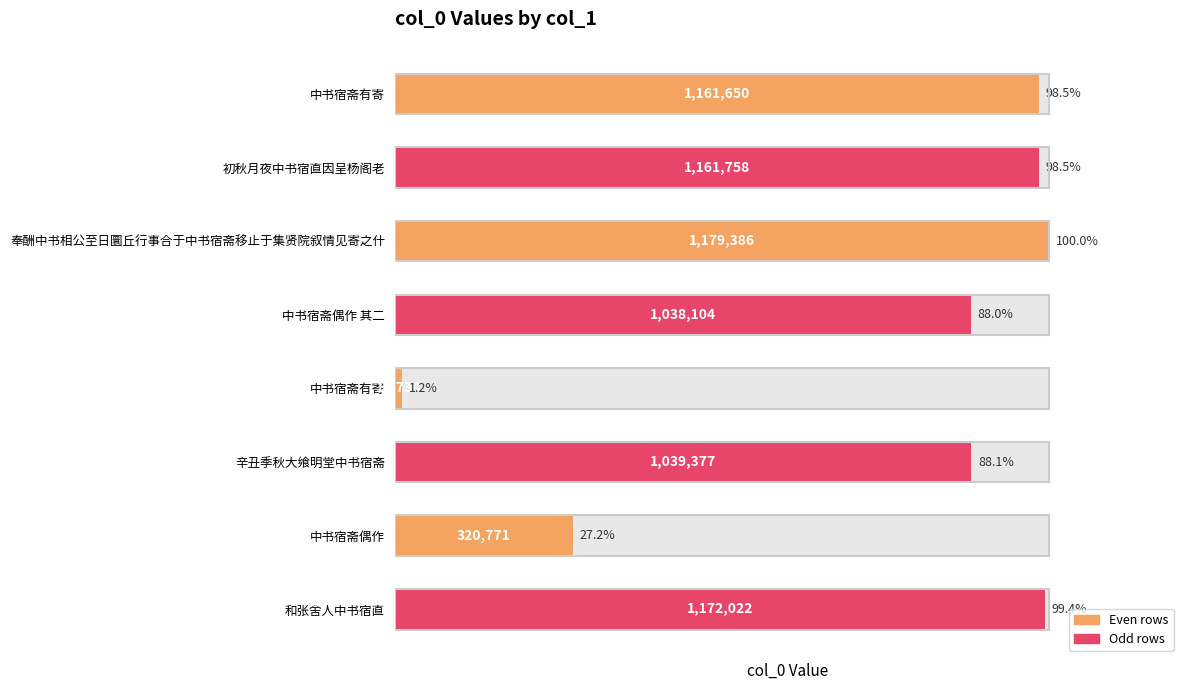

What is the average value?

885850